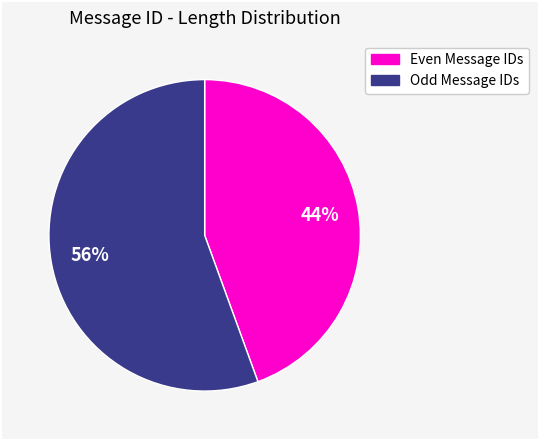

Is there any slice that represents more than half of the pie?

Yes